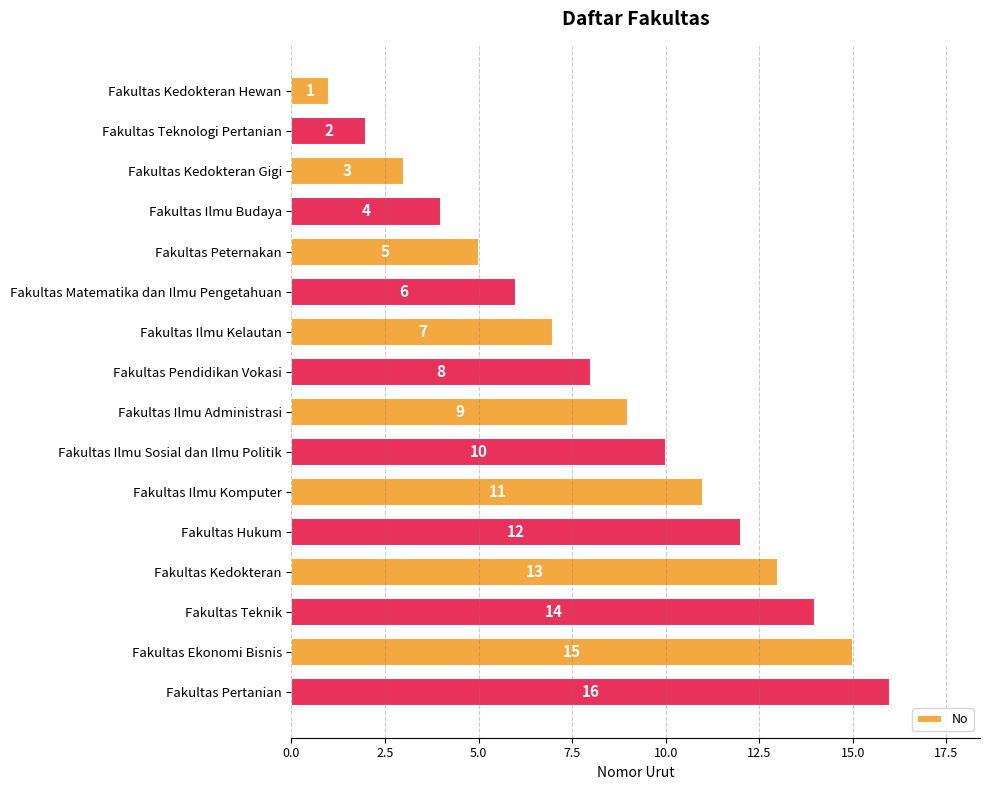

What is the ratio of the value at Fakultas Ilmu Sosial dan Ilmu Politik to the value at Fakultas Ilmu Budaya?

2.5